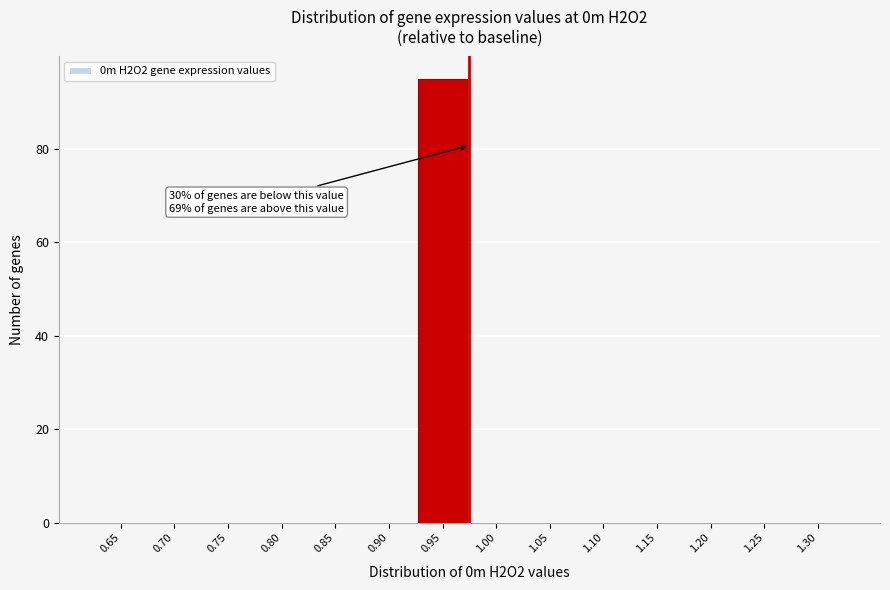

Reading left to right, list all the values displayed in this chart.

0.65=0	0.70=0	0.75=0	0.80=0	0.85=0	0.90=0	0.95=95	1.00=0	1.05=0	1.10=0	1.15=0	1.20=0	1.25=0	1.30=0